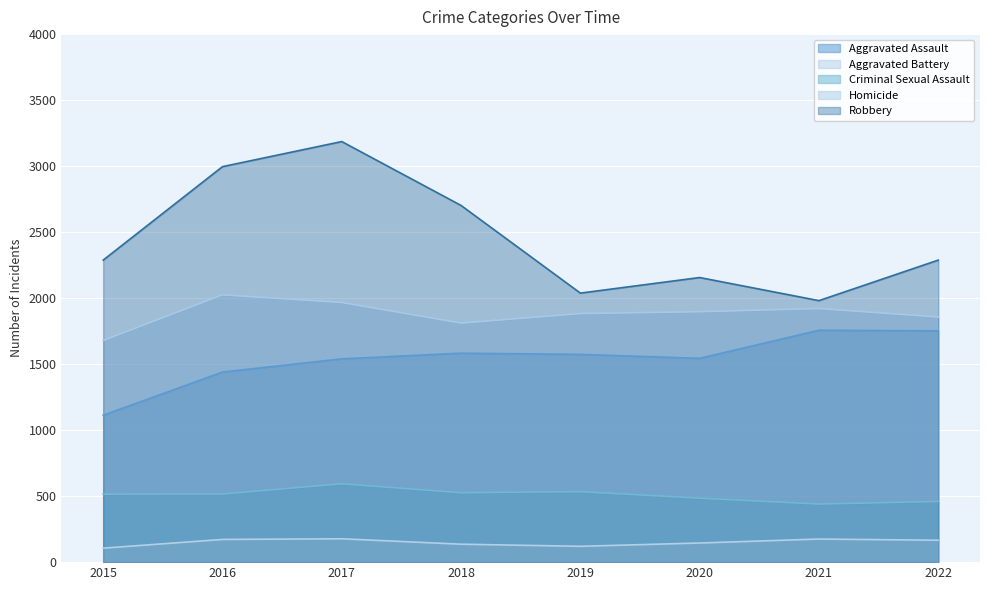

True or false: Aggravated Assault has a value of 1113 at 2015.

True